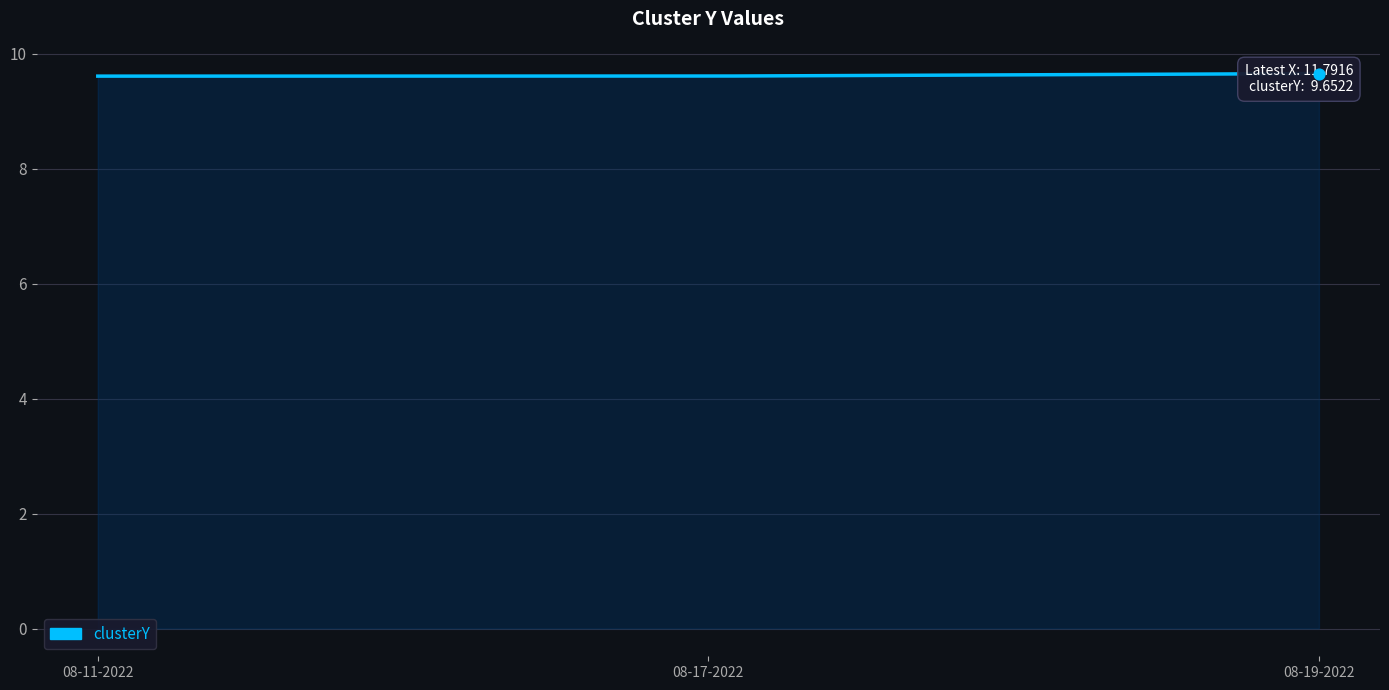

Which has a higher value, raissa 08-11-2022.mat or raissa 08-19-2022.mat?

raissa 08-19-2022.mat